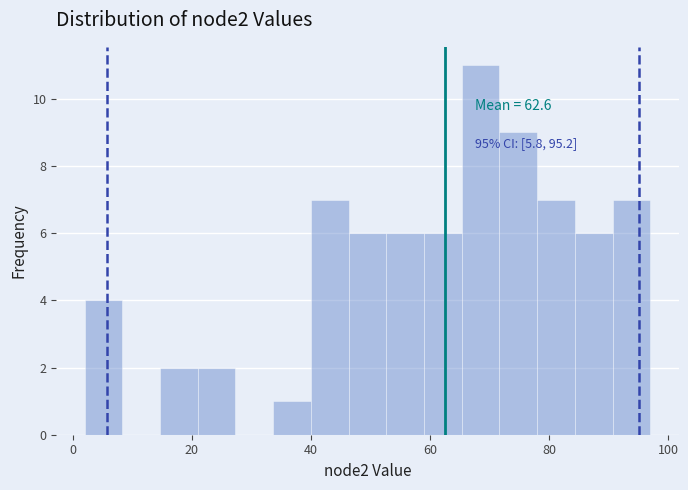

Read against the x-axis, roughly where is the centre of the tallest bar?

68